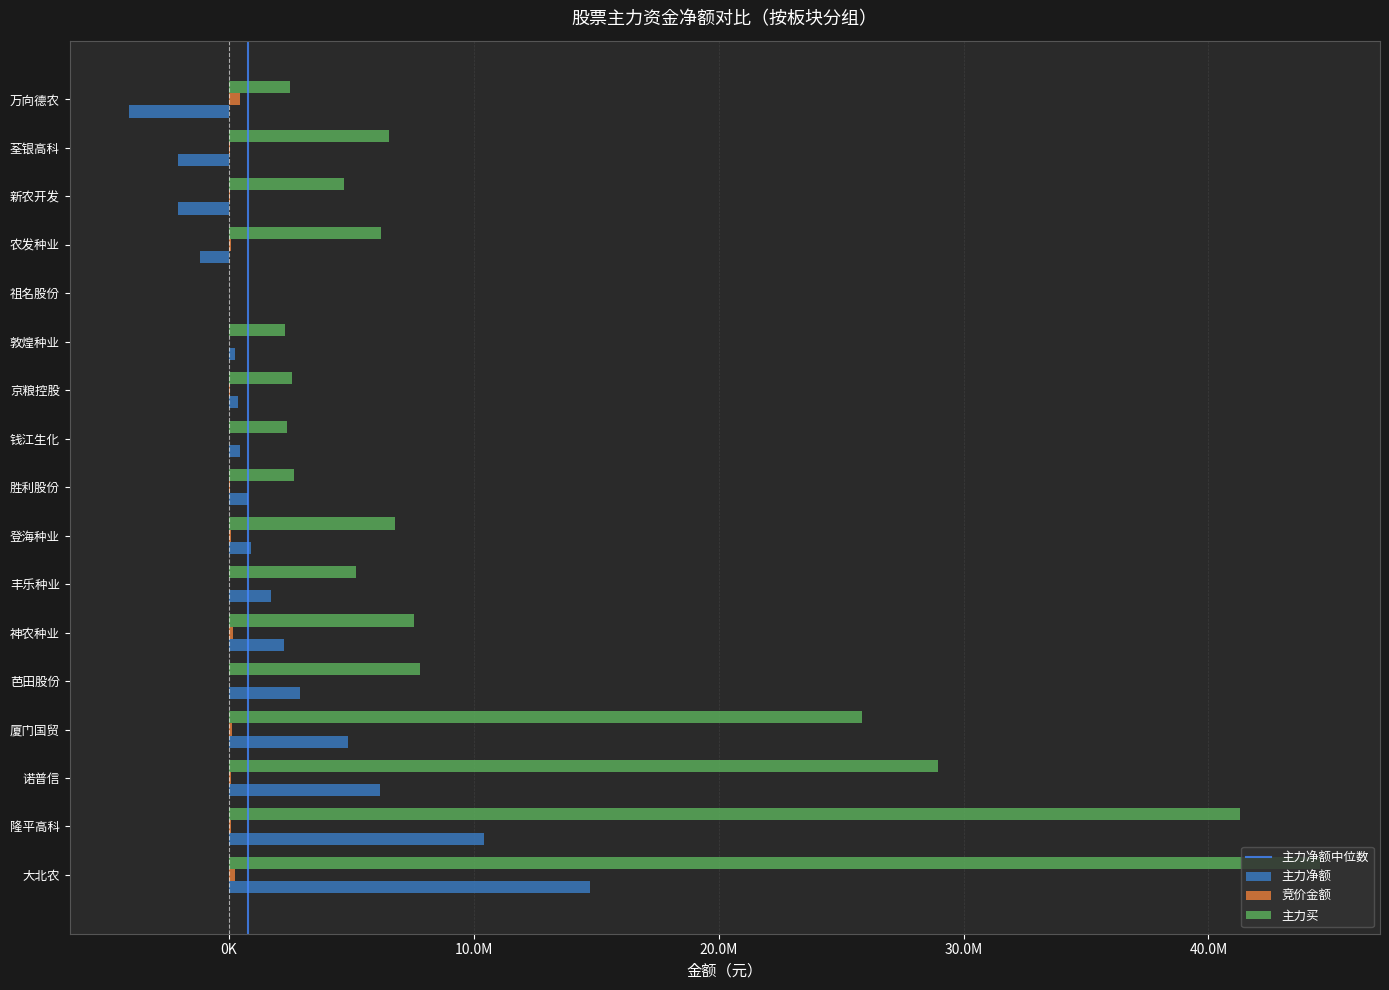

What is the difference between the highest and lowest values at 农发种业?

7388541